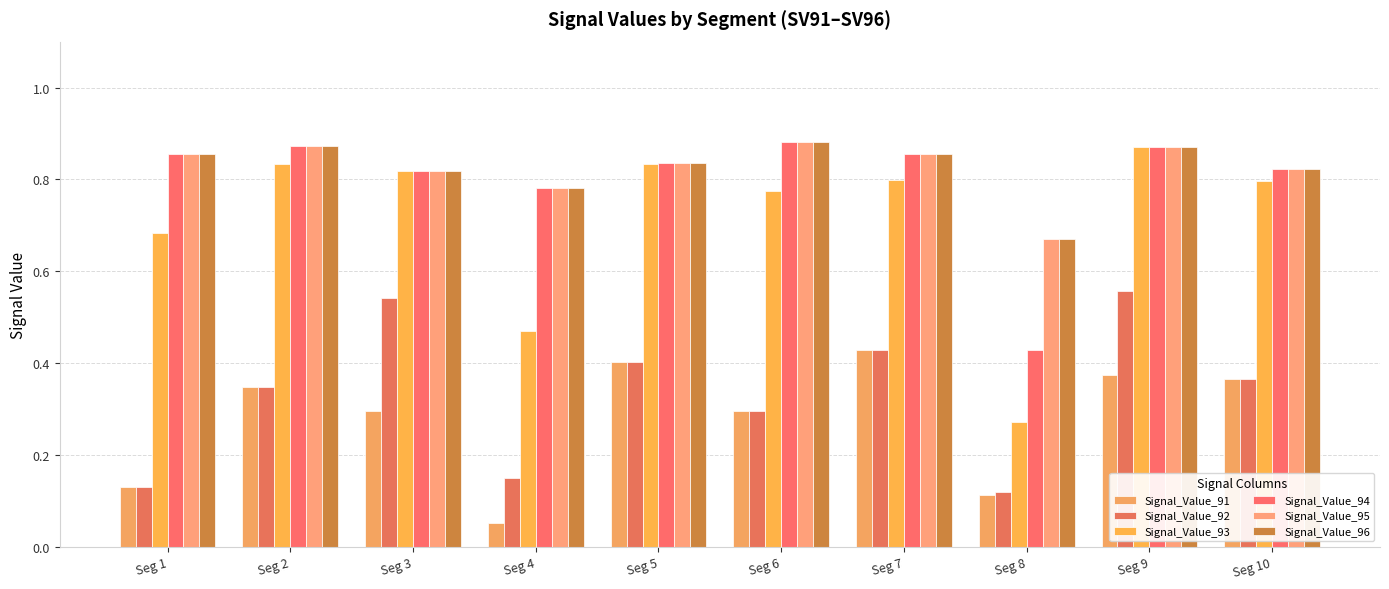

How many distinct data groups are displayed?

6